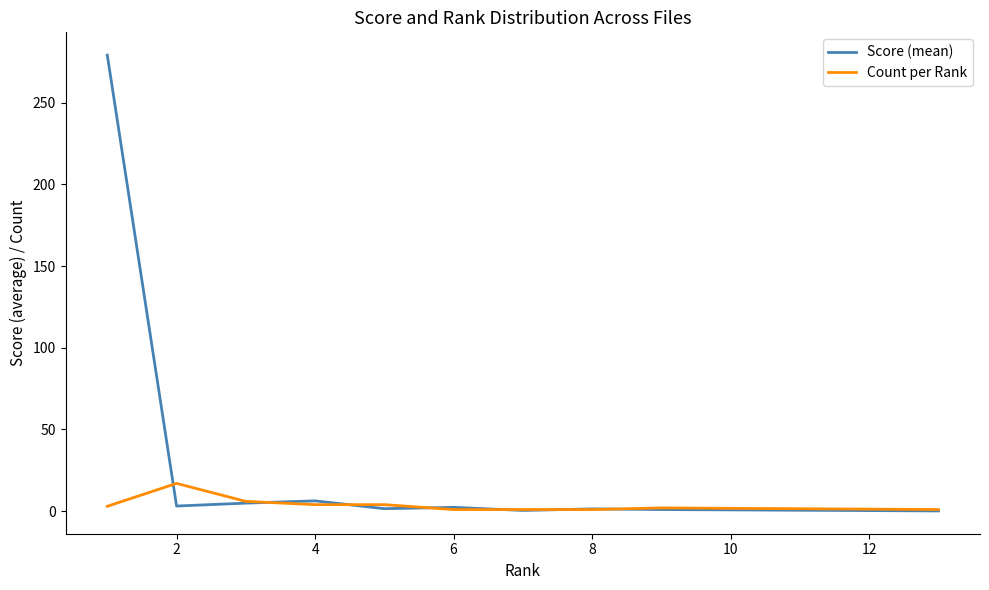

What is the greatest value displayed?

279.1